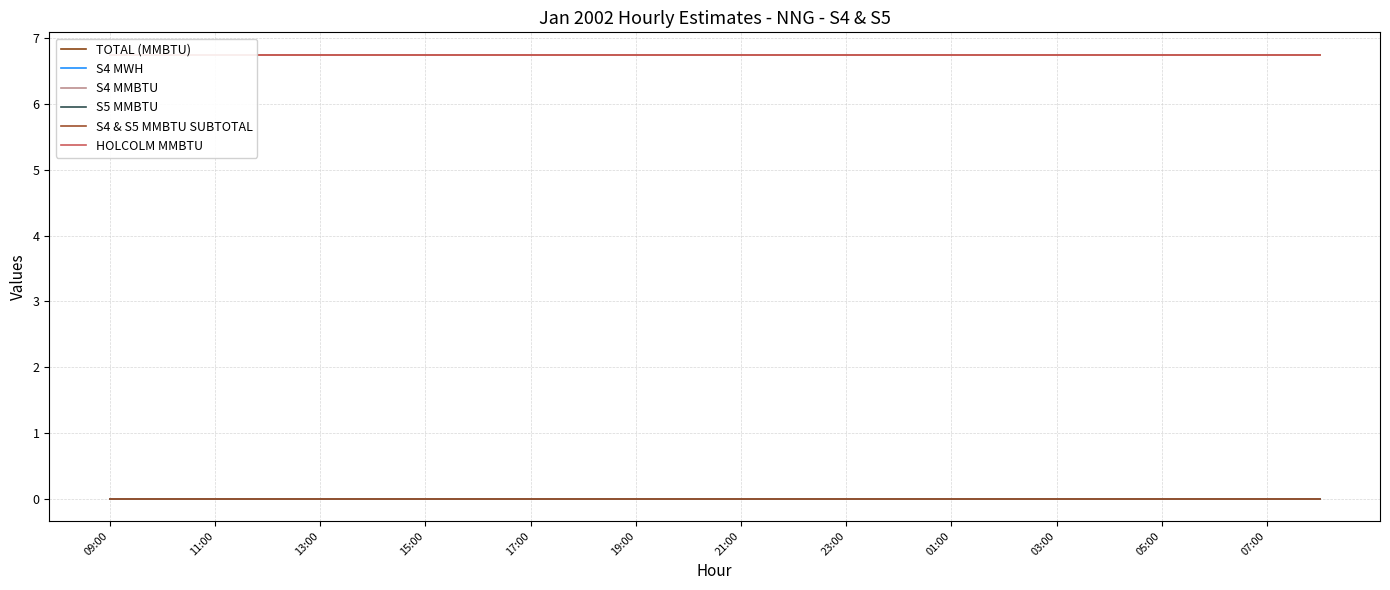

What position from the left is 03:00?

10